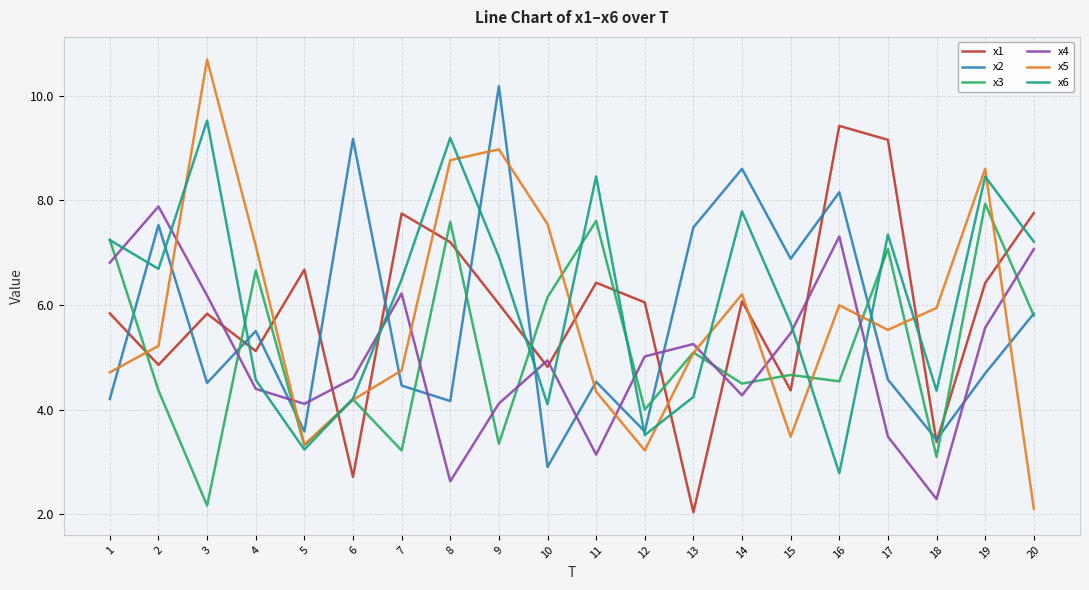

What is the minimum value shown in the chart?

2.0